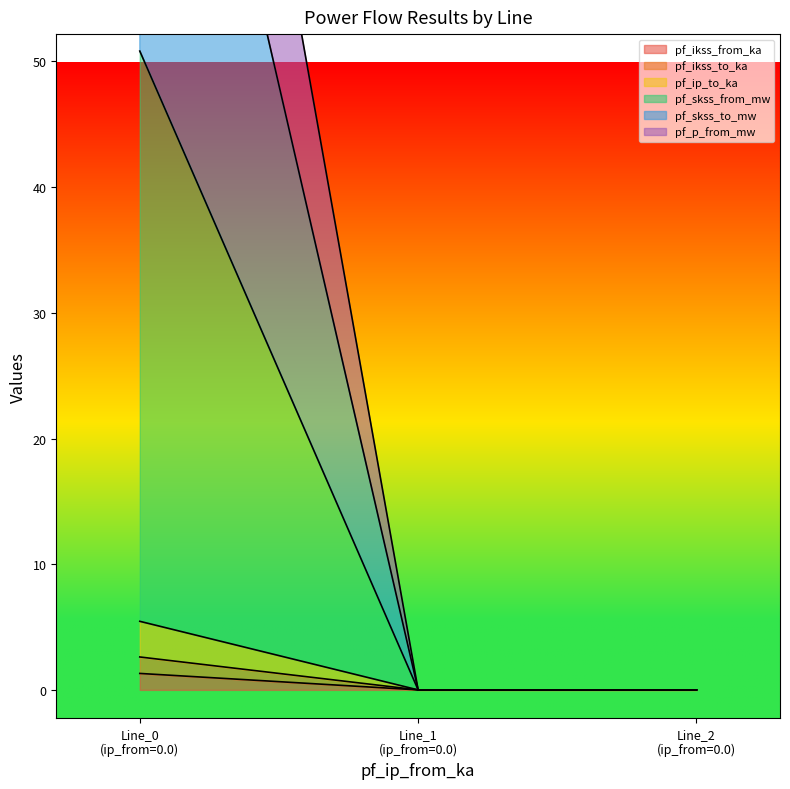

Reading left to right, list all the values displayed in this chart.

pf_ikss_from_ka: 1.3	0.0	0.0
pf_ikss_to_ka: 2.6	0.0	0.0
pf_ip_to_ka: 5.5	0.0	0.0
pf_skss_from_mw: 50.8	0.0	0.0
pf_skss_to_mw: 96.2	0.0	0.0
pf_p_from_mw: 124.6	0.0	0.0